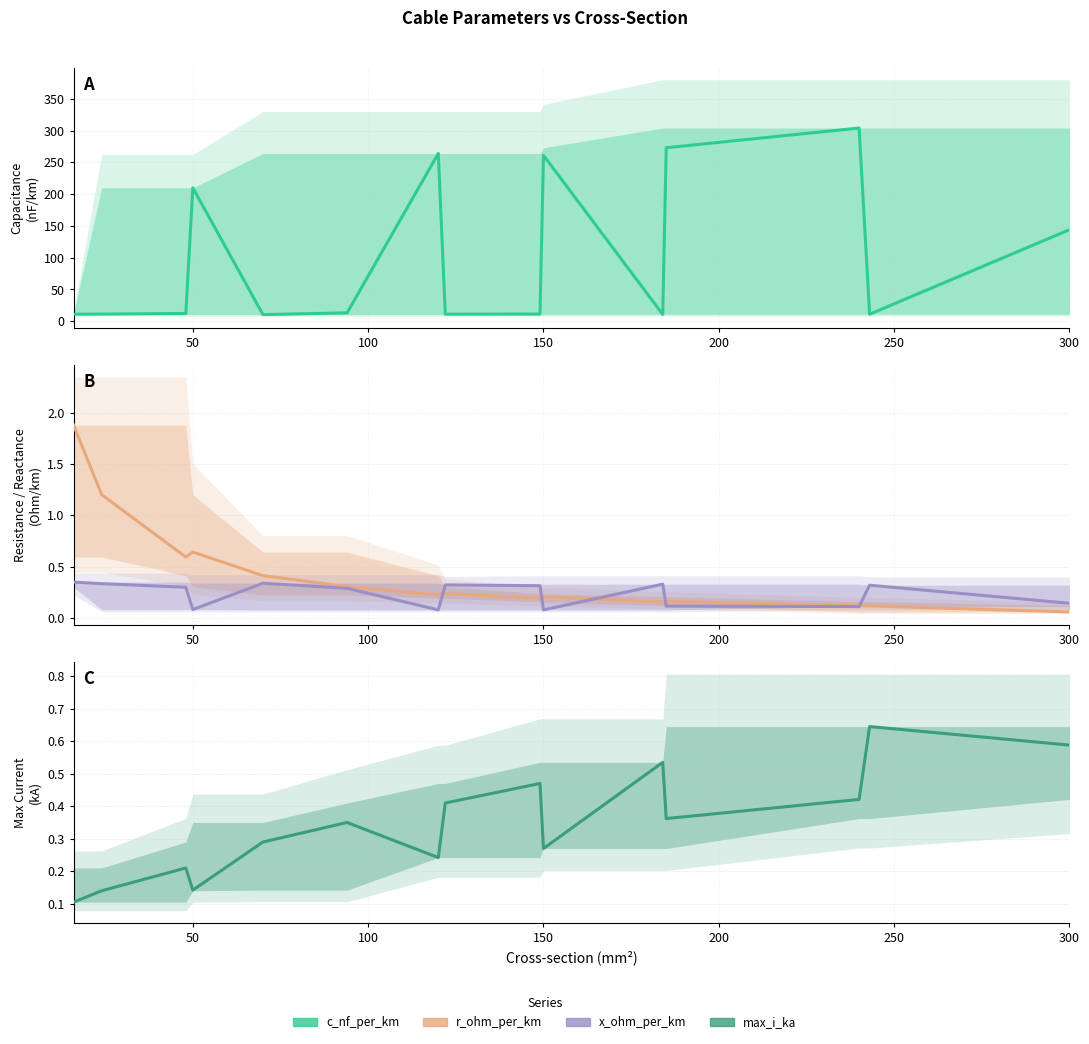

After their last crossing, which series has the higher values: r_ohm_per_km or max_i_ka?

max_i_ka